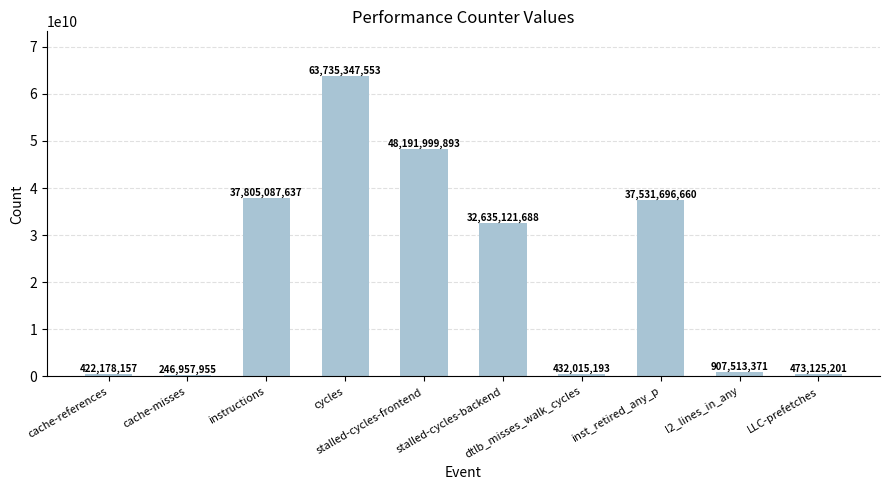

Which category has the lowest value across all series?

cache-misses